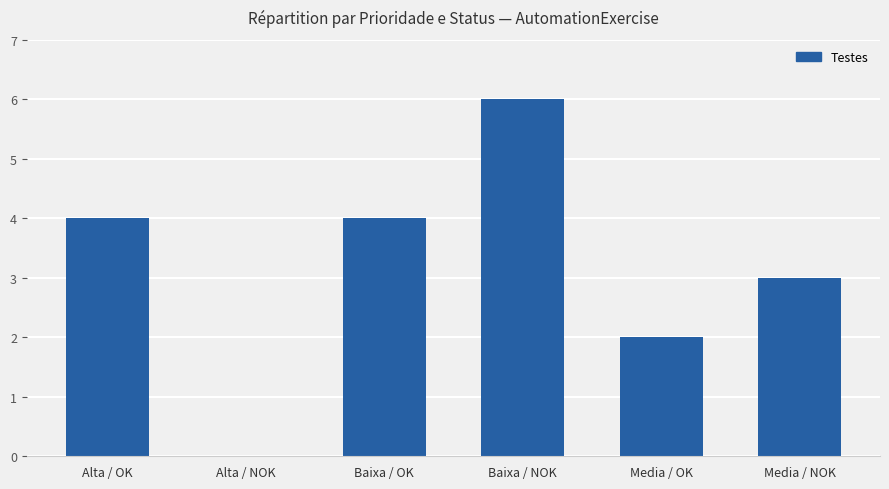

Reading left to right, extract all data points from this chart.

Alta / OK=4	Alta / NOK=0	Baixa / OK=4	Baixa / NOK=6	Media / OK=2	Media / NOK=3